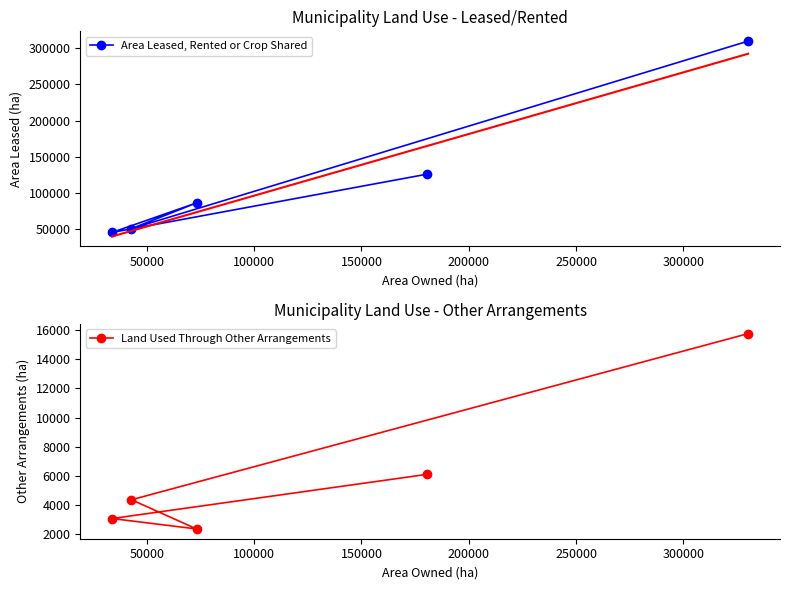

List the series in order of their overall mean, highest first.

Area Leased, Rented or Crop Shared, Land Used Through Other Arrangements